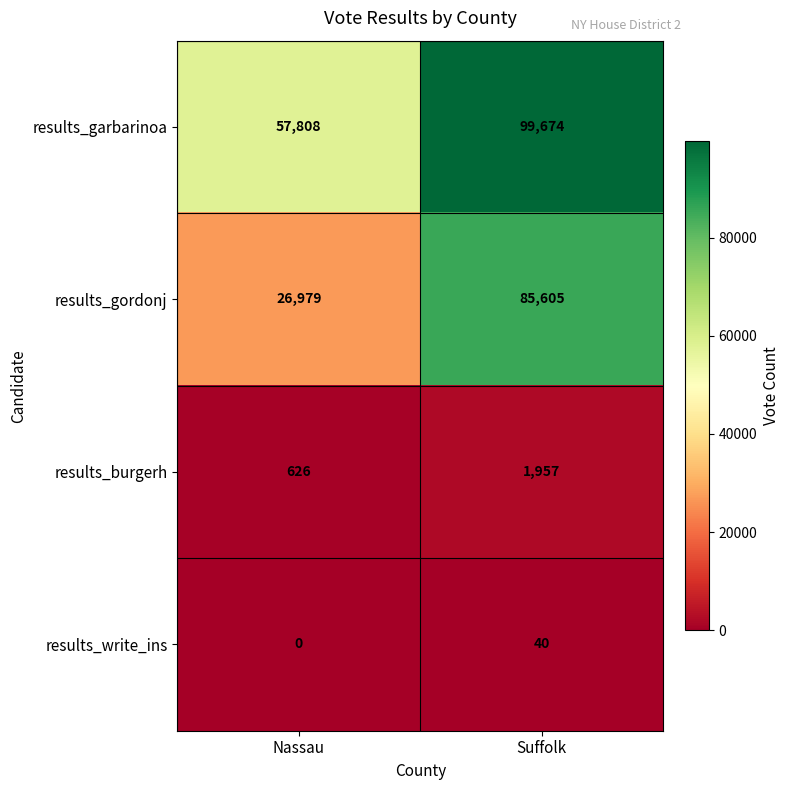

The value of results_write_ins at Suffolk is 59. True or false?

False